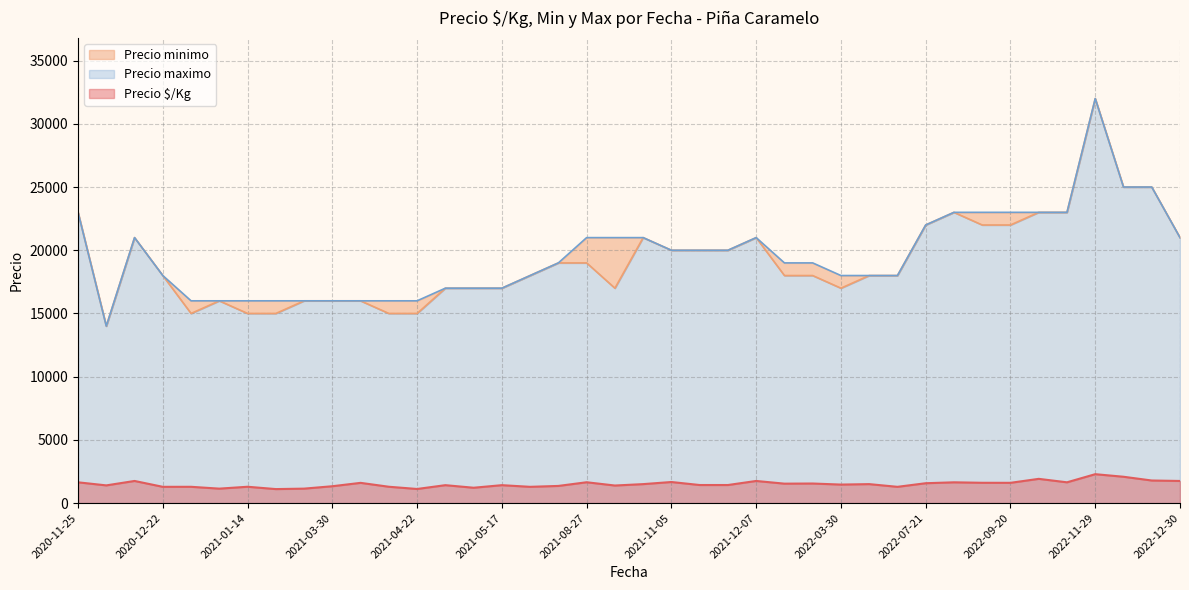

Count the number of data series in this chart.

3